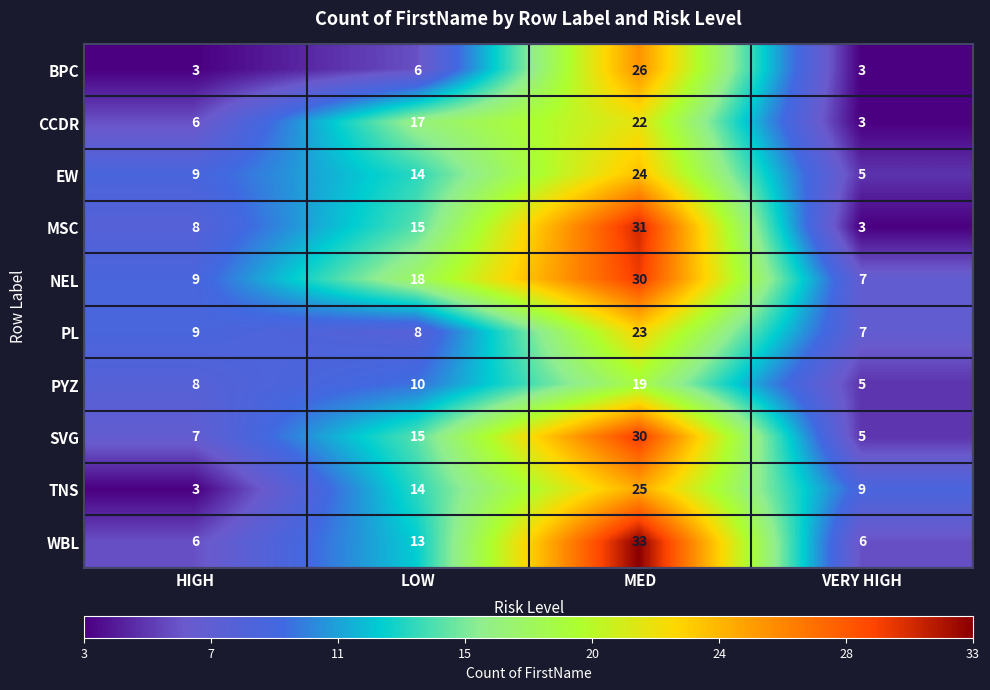

What is the sum of the SVG values at LOW and VERY HIGH?

20